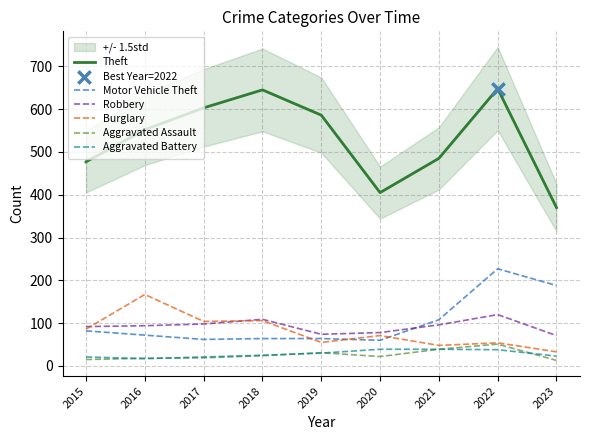

Is the value of Aggravated Assault at 2017 greater than the value of Robbery at 2015?

No